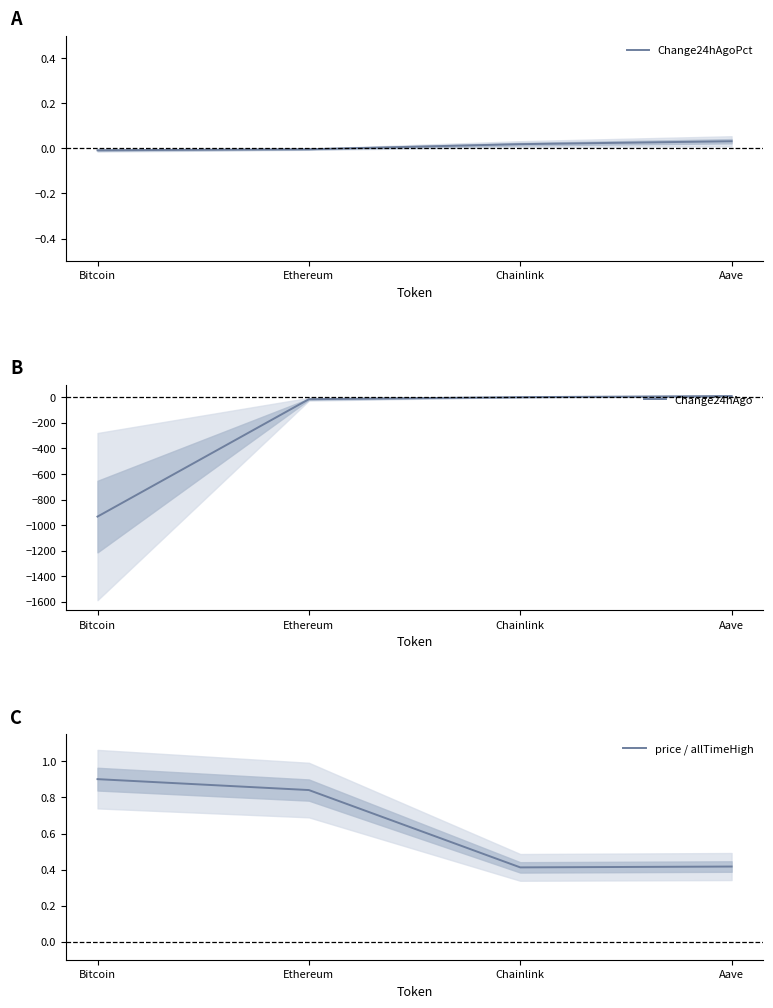

The price / allTimeHigh series shows 1.4 at Bitcoin. True or false?

False